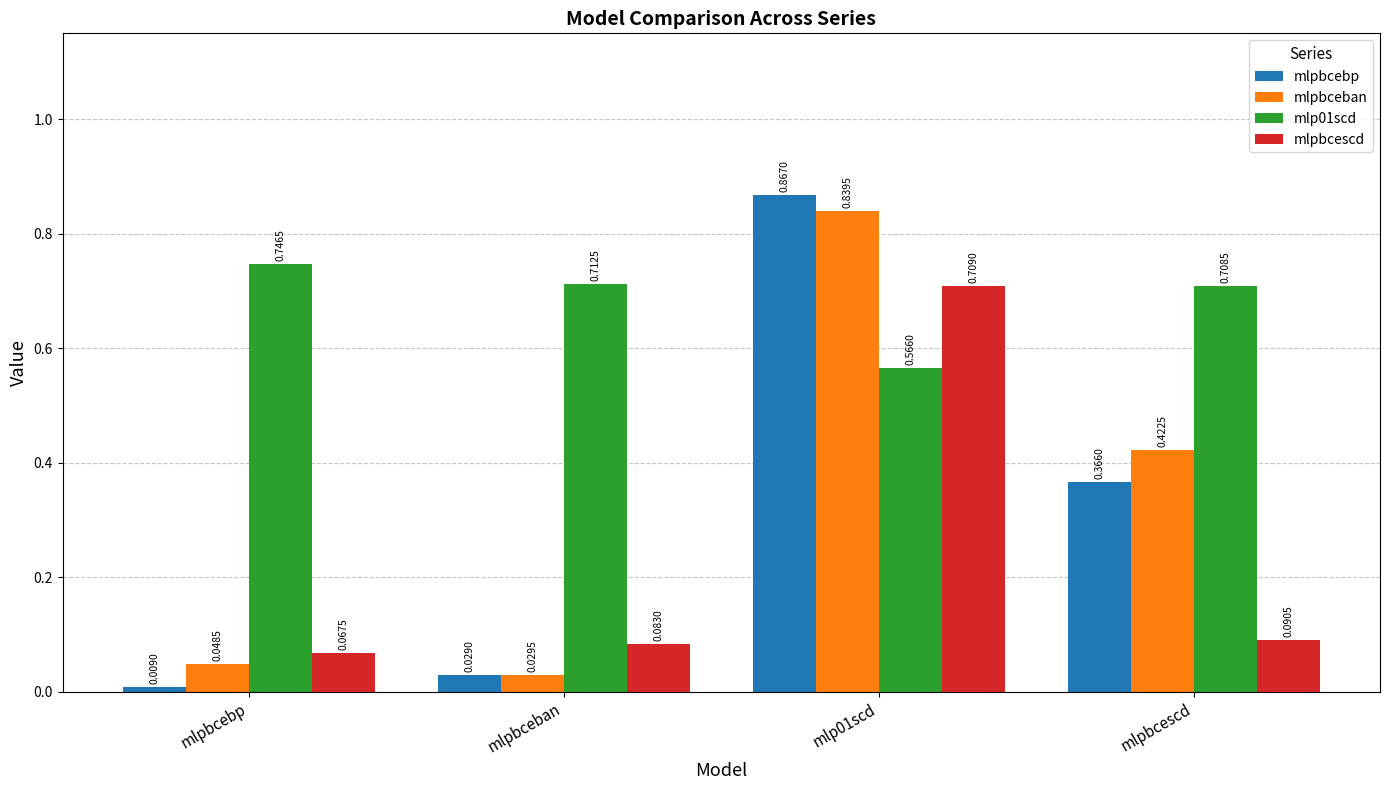

The value of mlp01scd at mlp01scd is 0.2. True or false?

False